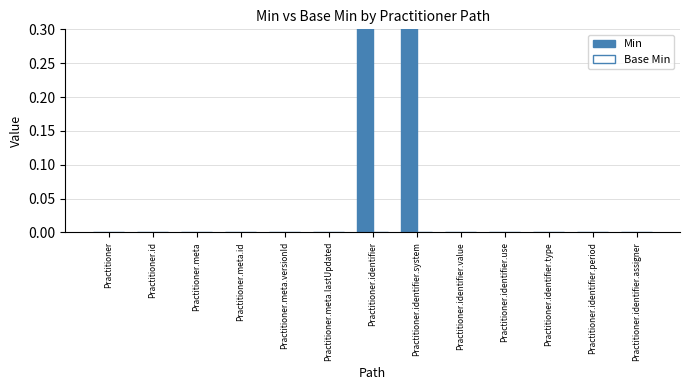

The Min series shows 0 at Practitioner. True or false?

True